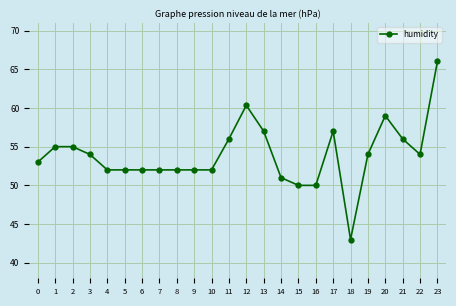

What is the difference between the values at 16 and 13?

7.0